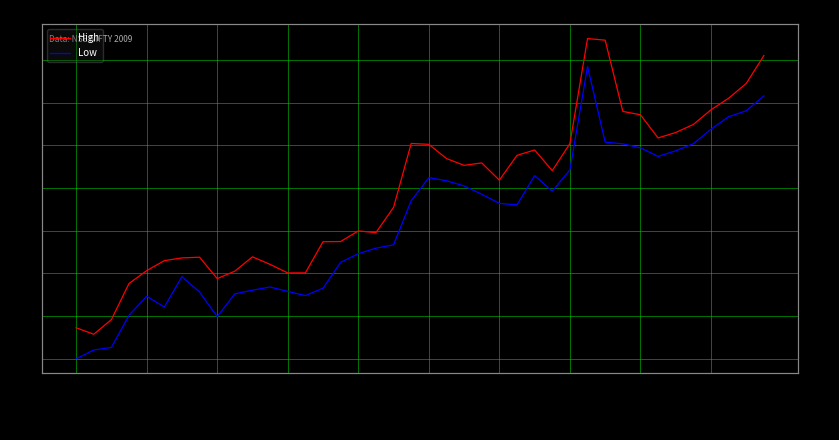

Reading left to right, what are all the values shown in this chart?

High: 2358.5	2335.6	2387.2	2514.1	2559.2	2594.4	2604.1	2606.6	2531.4	2557.4	2607.9	2581.3	2551.2	2551.4	2660.9	2661.6	2698.9	2692.9	2781.6	3006.5	3003.4	2953.5	2929.5	2938.1	2877.4	2964.6	2983.6	2910.9	3005.9	3375.2	3369.7	3119.2	3107.3	3025.9	3044.9	3073.2	3124.8	3165.6	3217.6	3315.4
Low: 2249.4	2280.2	2289.4	2402.1	2469.1	2431.6	2537.9	2484.2	2397.7	2477.8	2490.7	2501.8	2486.2	2471.6	2497.6	2588.3	2619.1	2638.2	2650.2	2804.9	2886.3	2875.4	2857.1	2828.1	2795.8	2790.7	2893.5	2838.4	2913.7	3277.2	3011.2	3005.1	2991.1	2960.9	2980.8	3005.4	3056.4	3100.3	3121.5	3173.7